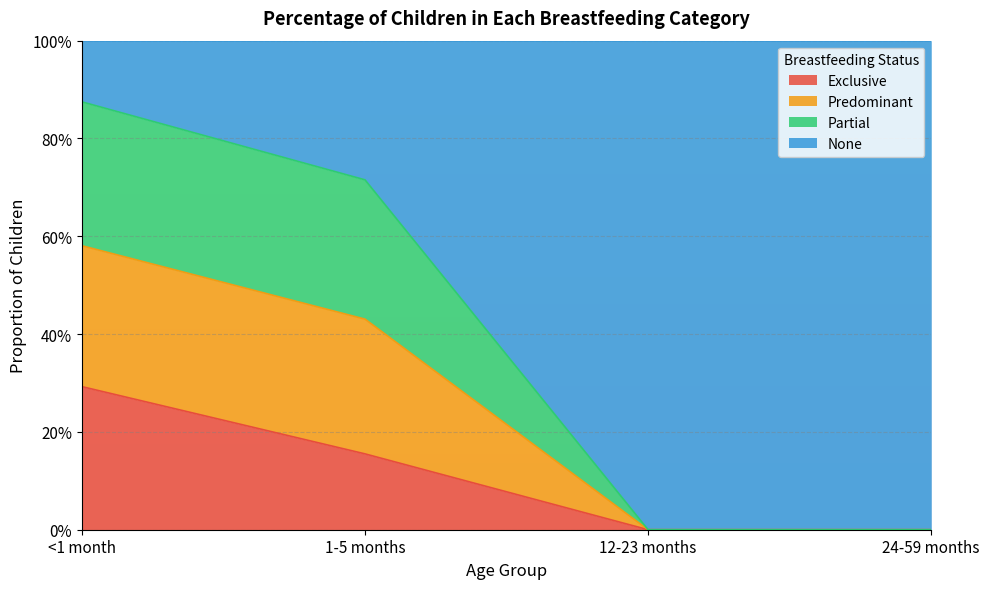

Rank the categories by Predominant value from highest to lowest.

<1 month, 1-5 months, 12-23 months, 24-59 months